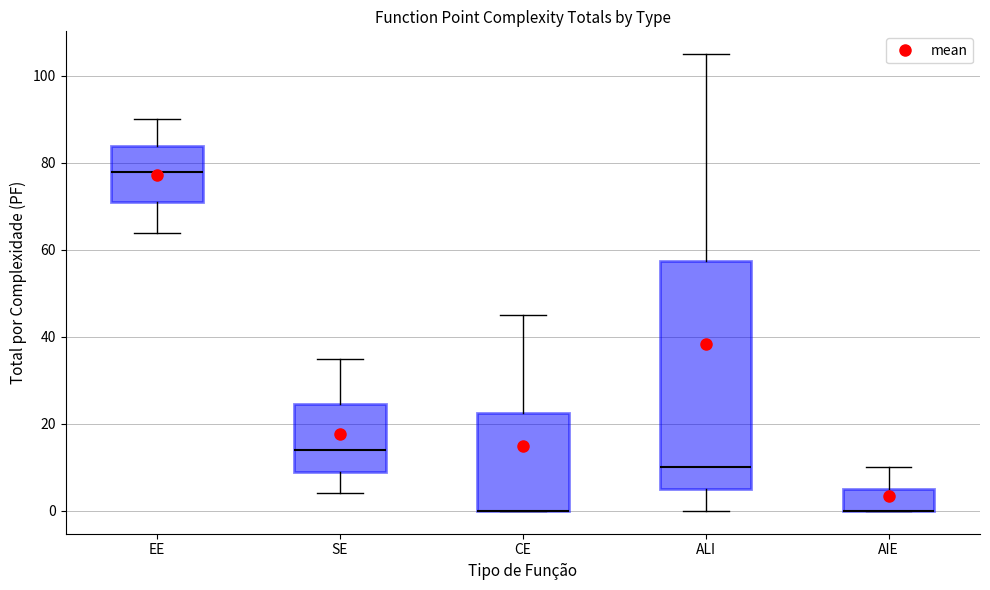

Reading left to right, transcribe this box plot: for each box, give where its median line is, the range the box spans, and where its two whiskers end, as read against the y-axis. The values are not printed on the chart, so give them approximately, as read against the axis.

EE: median 78, box 72 to 84, whiskers 64 to 90
SE: median 14, box 10 to 24, whiskers 4 to 36
CE: median 0 (drawn on the box's lower edge), box 0 to 22, whiskers 0 to 46
ALI: median 10, box 6 to 58, whiskers 0 to 106
AIE: median 0 (drawn on the box's lower edge), box 0 to 6, whiskers 0 to 10